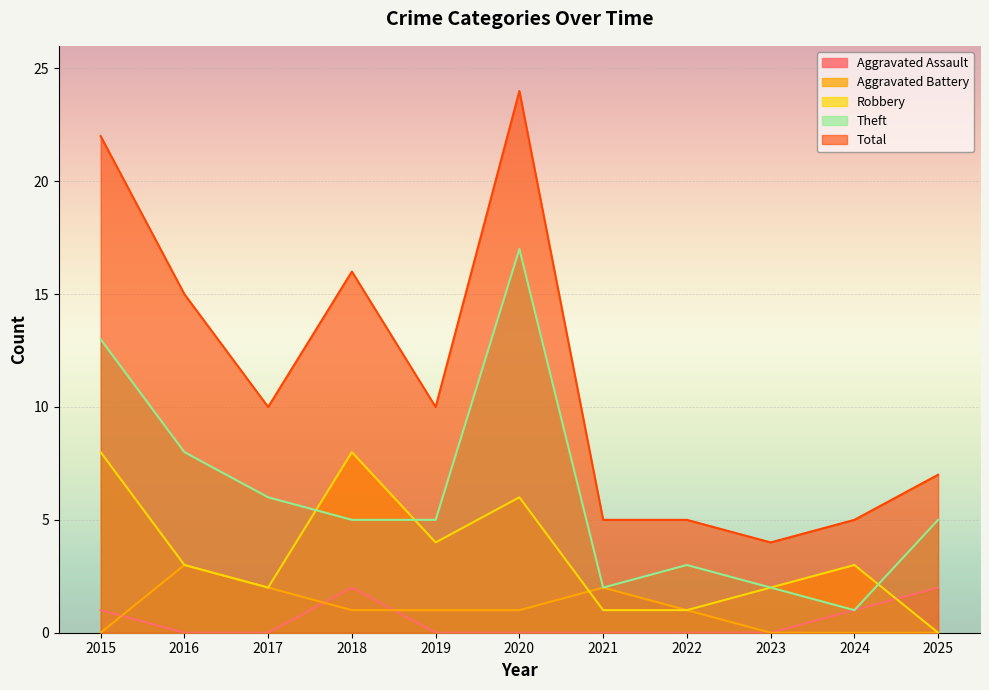

Is it true that Theft equals 7 at 2018?

False